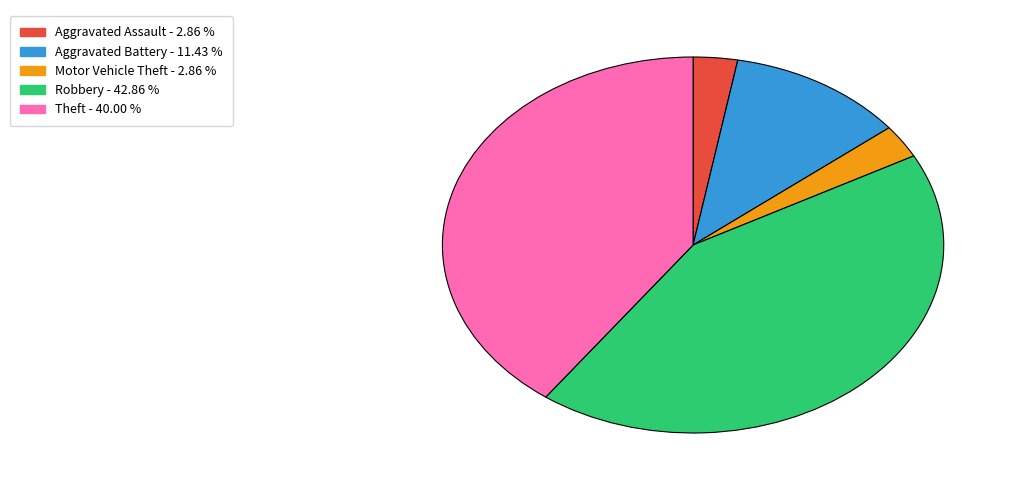

Is there any slice that represents more than half of the pie?

No